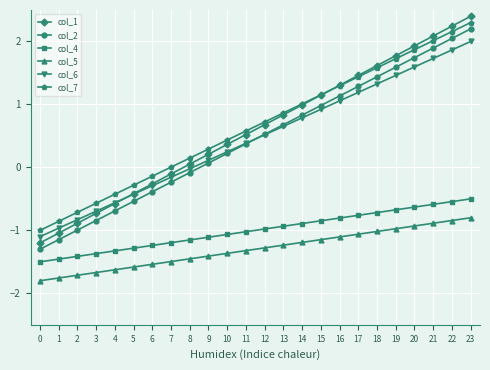

Read the col_6 value at 7.

-0.2